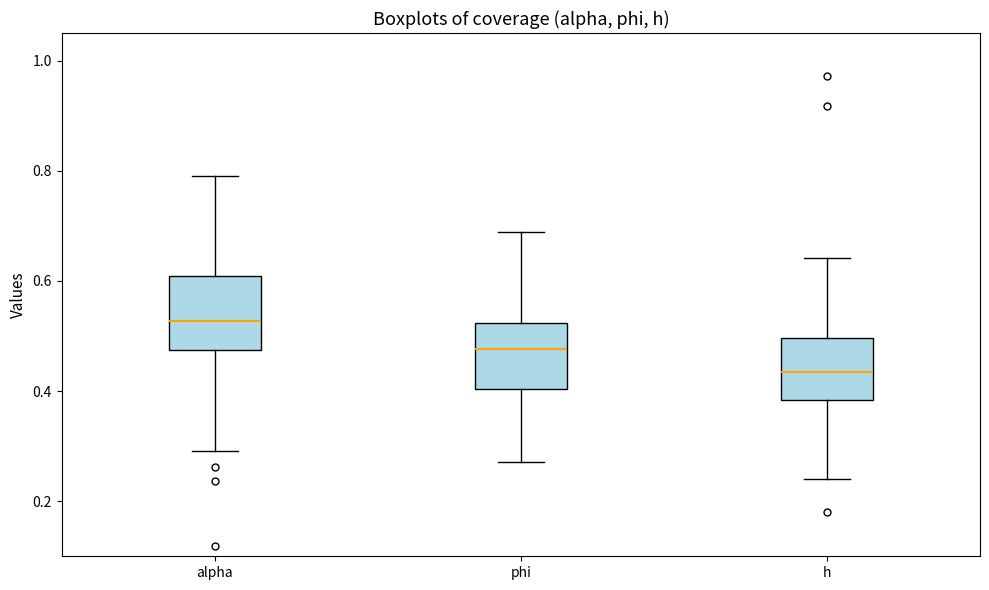

Reading left to right, transcribe this box plot: for each box, give where its median line is, the range the box spans, and where its two whiskers end, as read against the y-axis. The values are not printed on the chart, so give them approximately, as read against the axis.

alpha: median 0.52, box 0.48 to 0.60, whiskers 0.30 to 0.80
phi: median 0.48, box 0.40 to 0.52, whiskers 0.28 to 0.68
h: median 0.44, box 0.38 to 0.50, whiskers 0.24 to 0.64